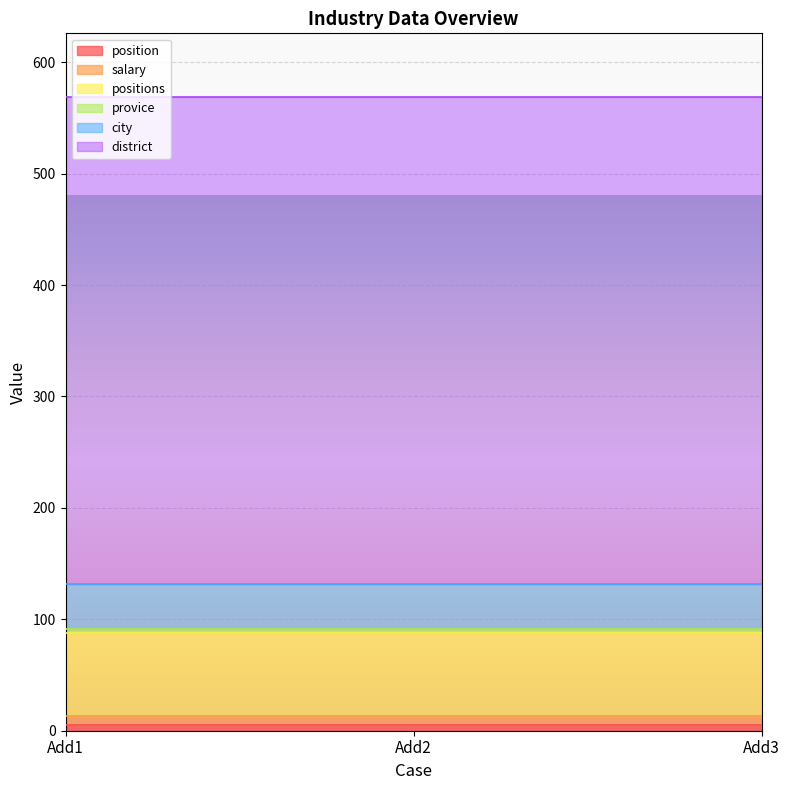

At how many categories does at least one series exceed 416?

3